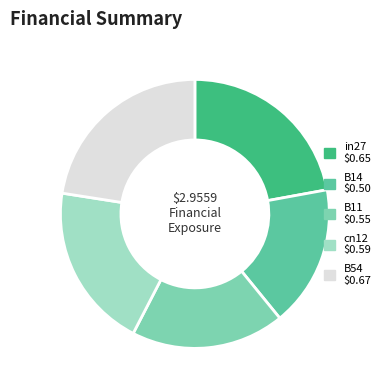

Count the number of slices in the pie.

5